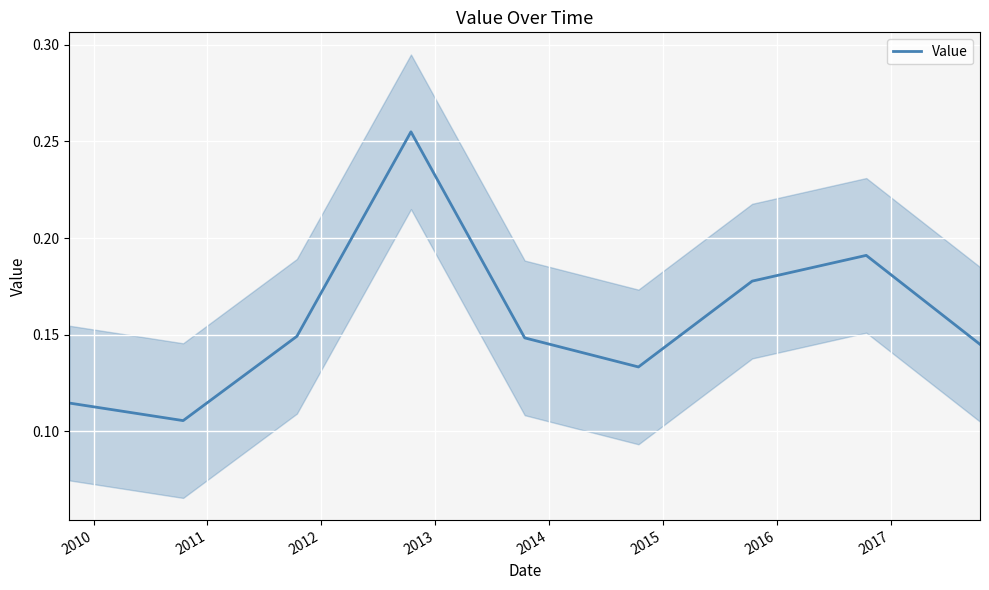

Reading left to right, list all the values displayed in this chart.

0.1	0.1	0.1	0.3	0.1	0.1	0.2	0.2	0.1